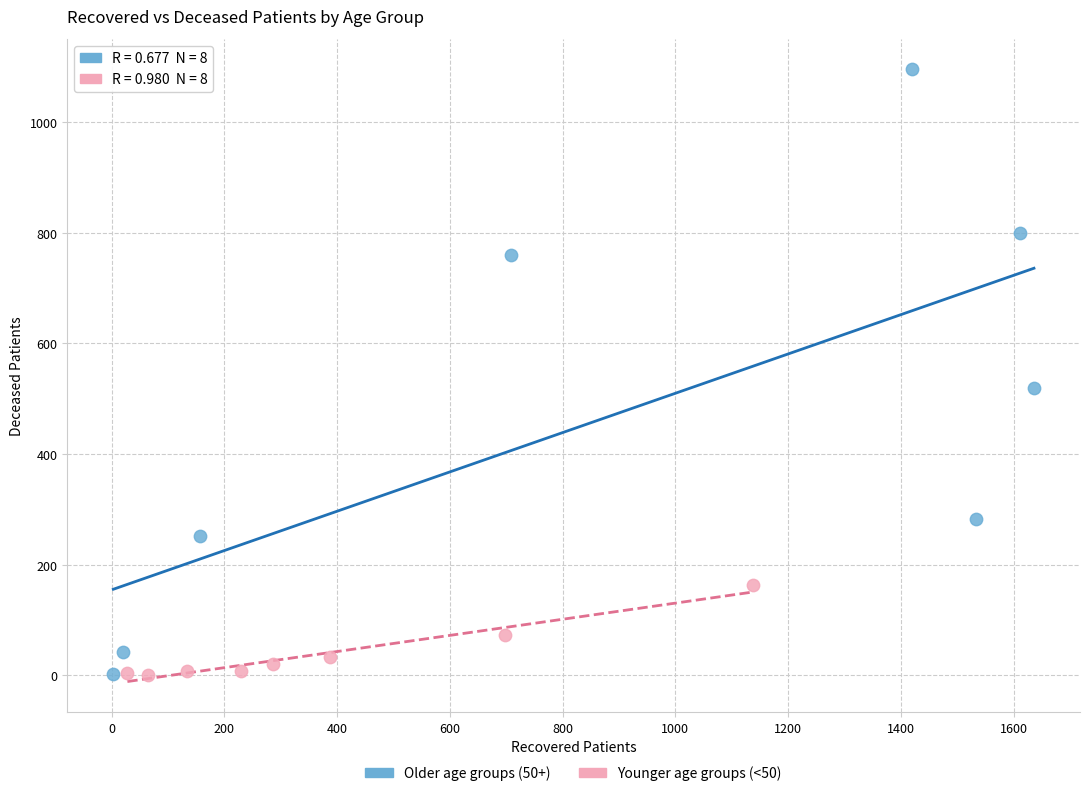

Which series contains the highest Y value?

Older age groups (50+)